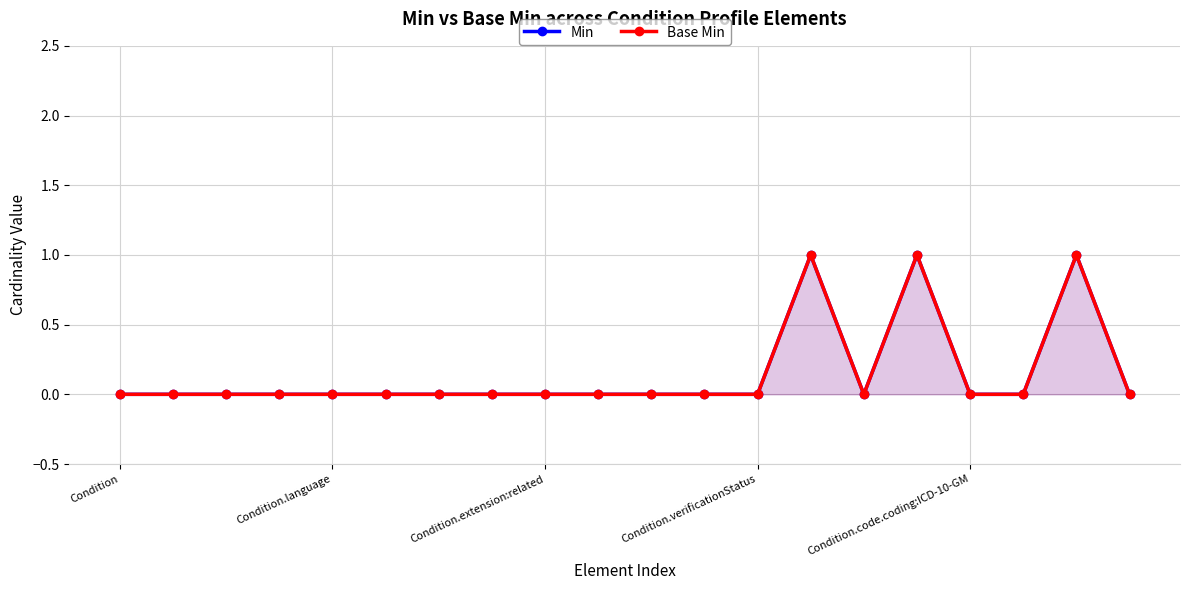

True or false: Min and Base Min cross at least once.

False